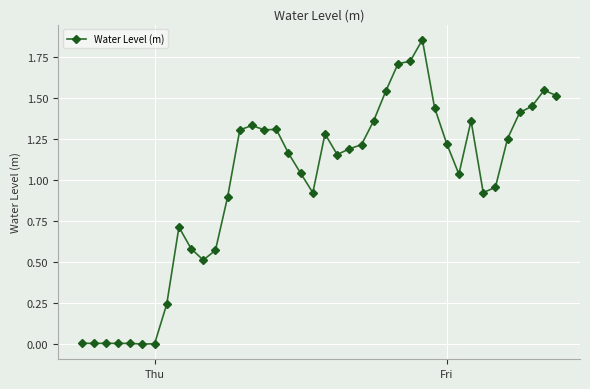

What is the sum of all values?

39.0